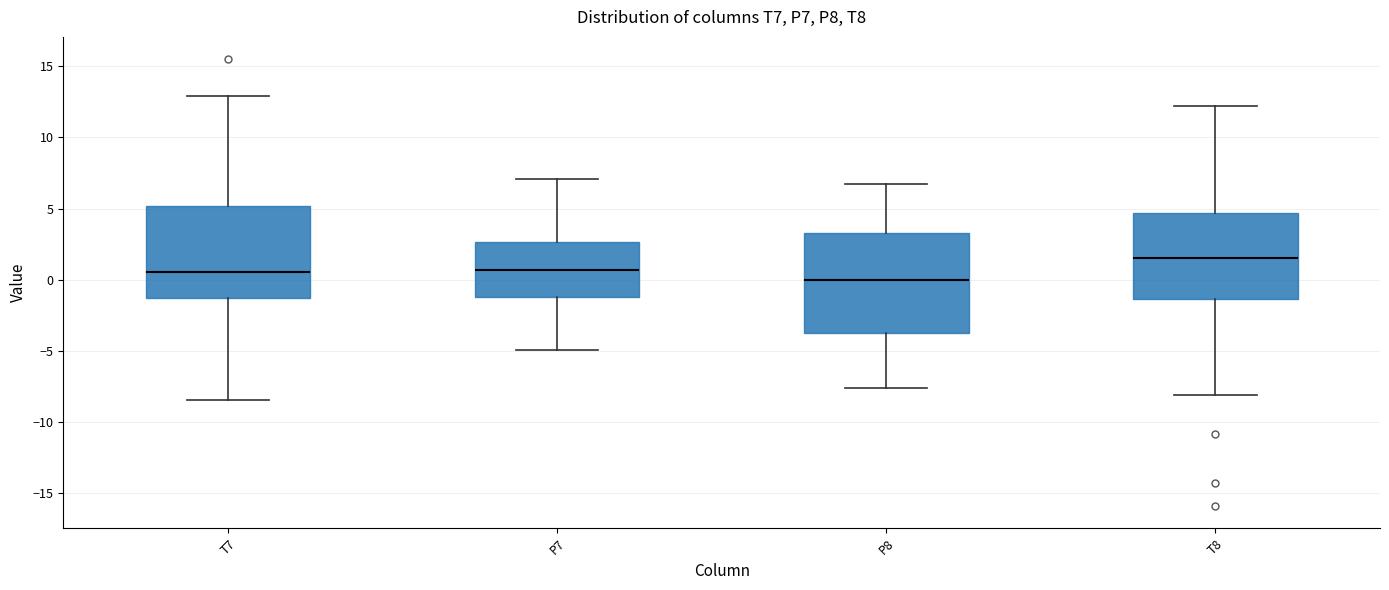

Which box's median line is the highest?

T8